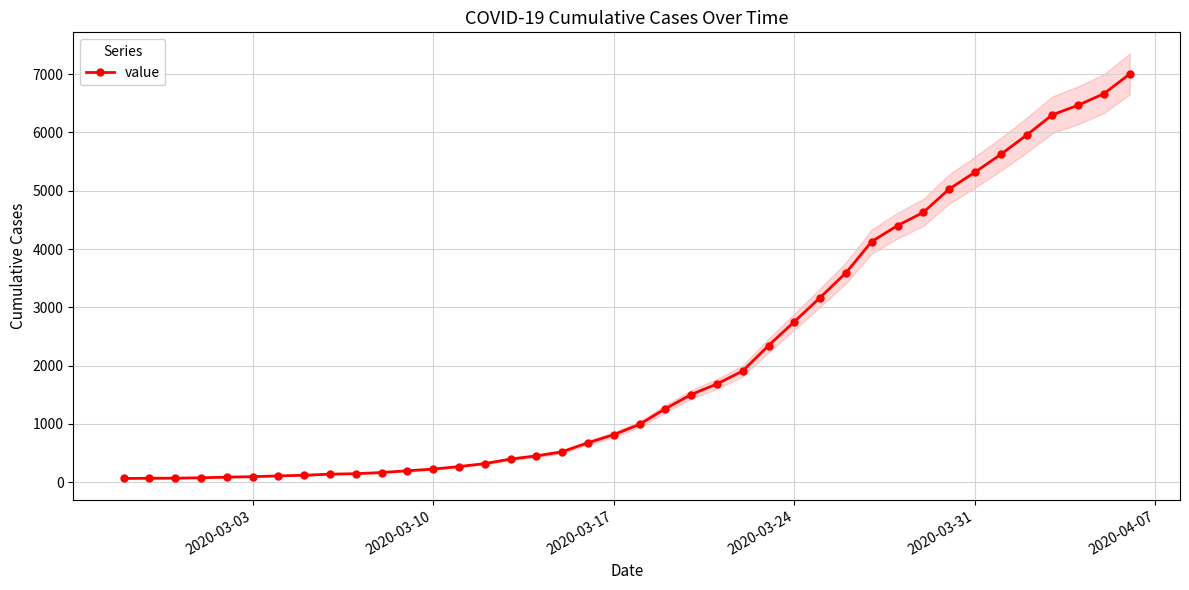

True or false: there are more than 1 points higher than both neighbors.

False